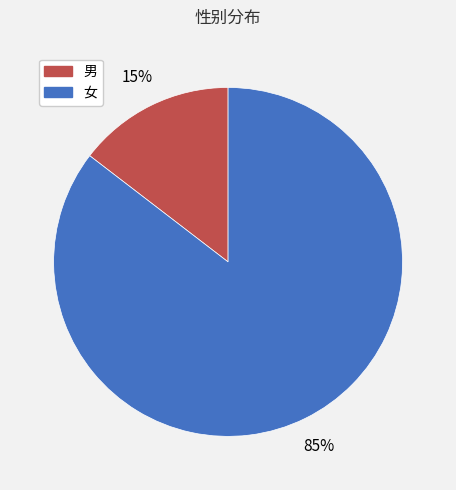

Which has a higher value, 女 or 男?

女